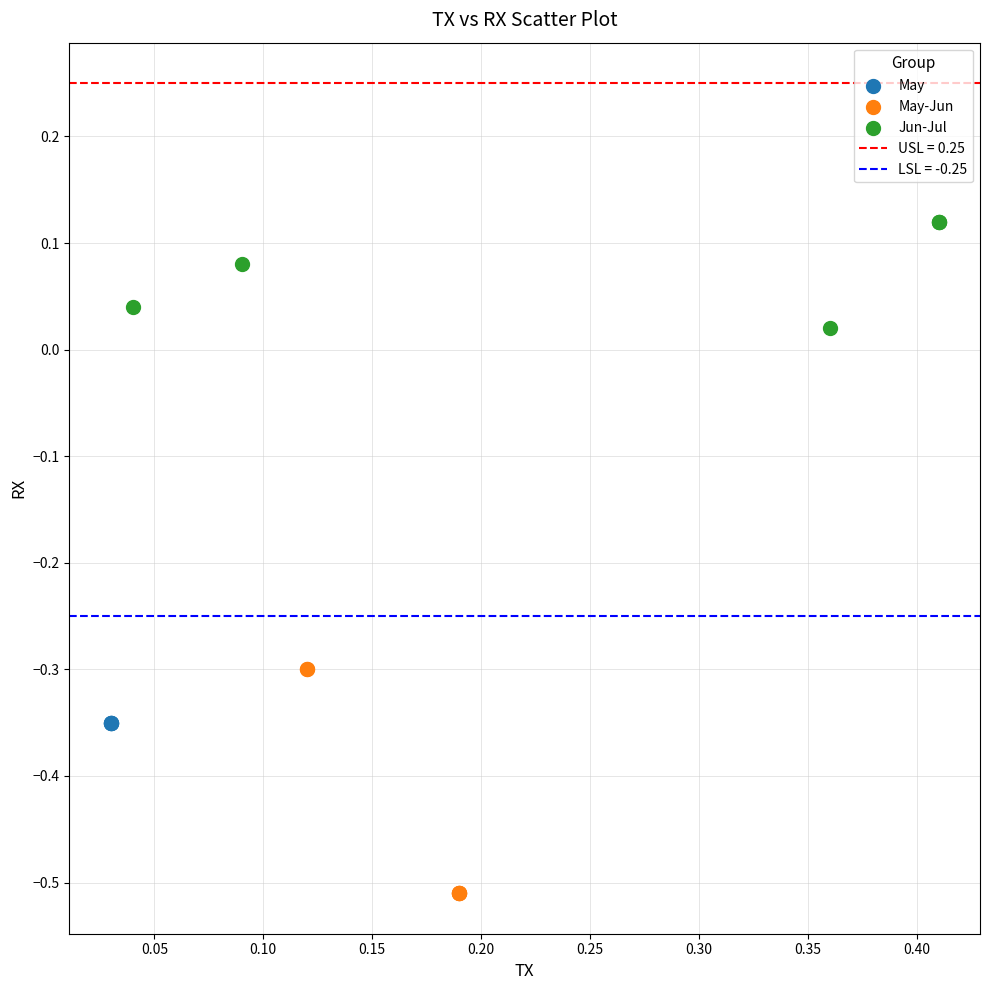

Which series contains the lowest Y value?

May-Jun